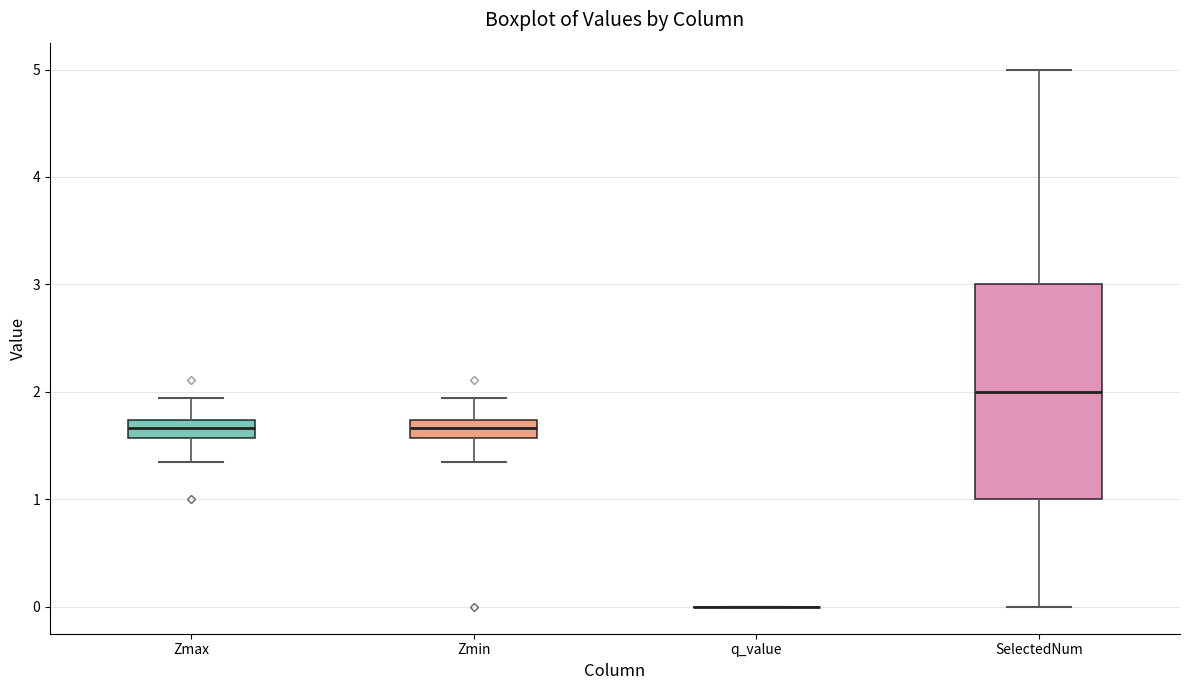

Reading left to right, read every box against the y-axis: the position of its median line, the range the box covers, and the ends of its whiskers. The values are not printed on the chart, so give them approximately, as read against the axis.

Zmax: median 1.7 (inside the box), box 1.6 to 1.7, whiskers 1.3 to 1.9
Zmin: median 1.7 (inside the box), box 1.6 to 1.7, whiskers 1.3 to 1.9
q_value: box collapsed to a line at 0.0, whiskers 0.0 to 0.0
SelectedNum: median 2.0, box 1.0 to 3.0, whiskers 0.0 to 5.0